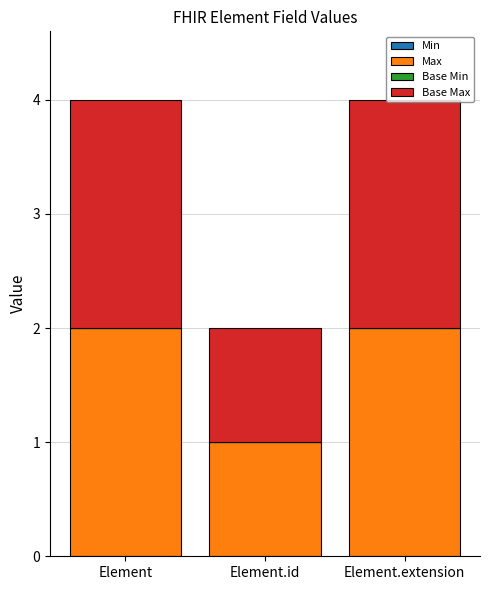

What is the sum of all Max values?

5